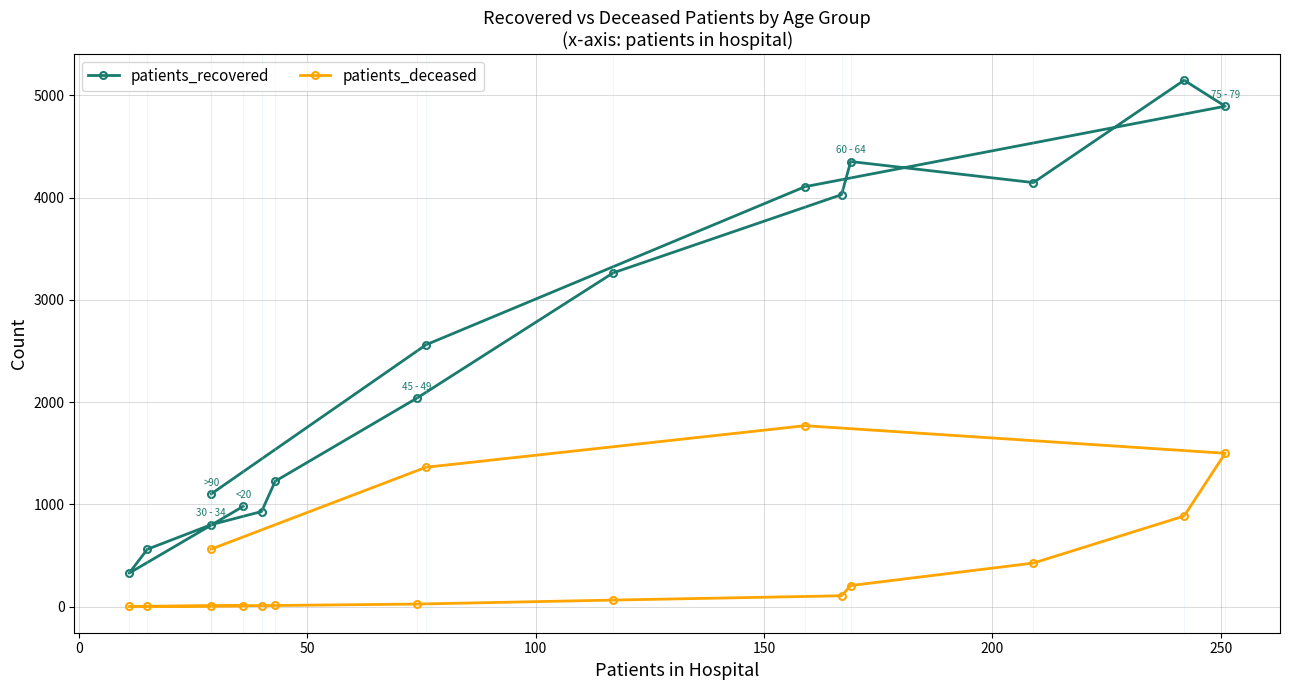

Reading left to right, what are all the values shown in this chart?

patients_recovered: 980	326	560	801	929	1226	2038	3264	4029	4353	4147	5148	4894	4107	2560	1102
patients_deceased: 5	1	2	7	9	10	24	63	105	205	425	885	1499	1769	1362	562